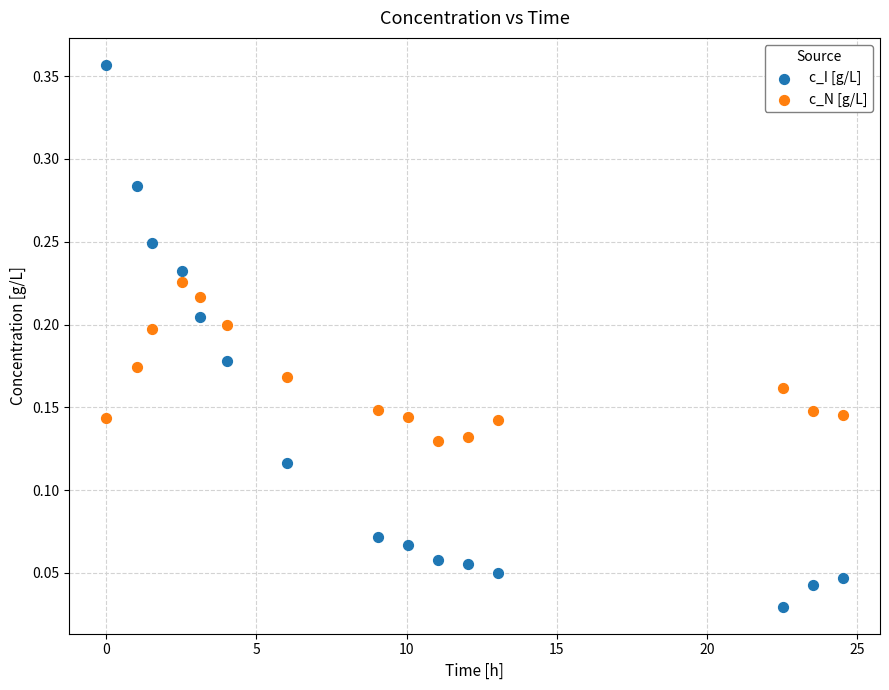

Which series contains the lowest Y value?

c_I [g/L]